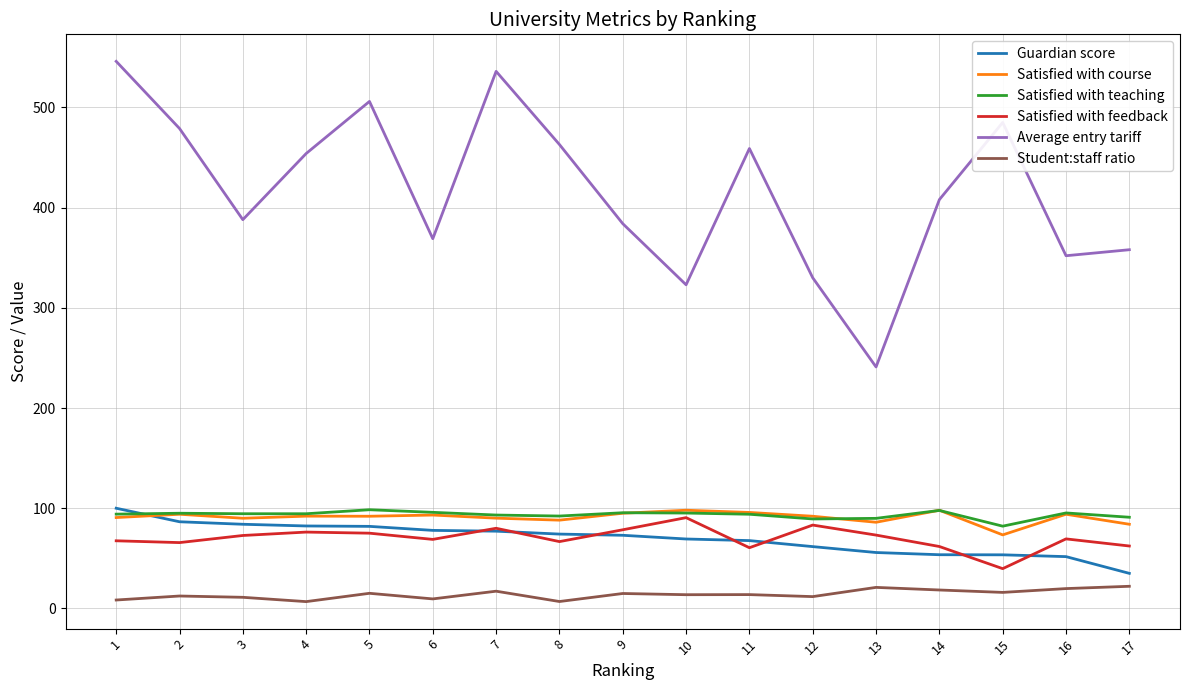

Between 5 and 6, which series saw the biggest shift?

Average entry tariff